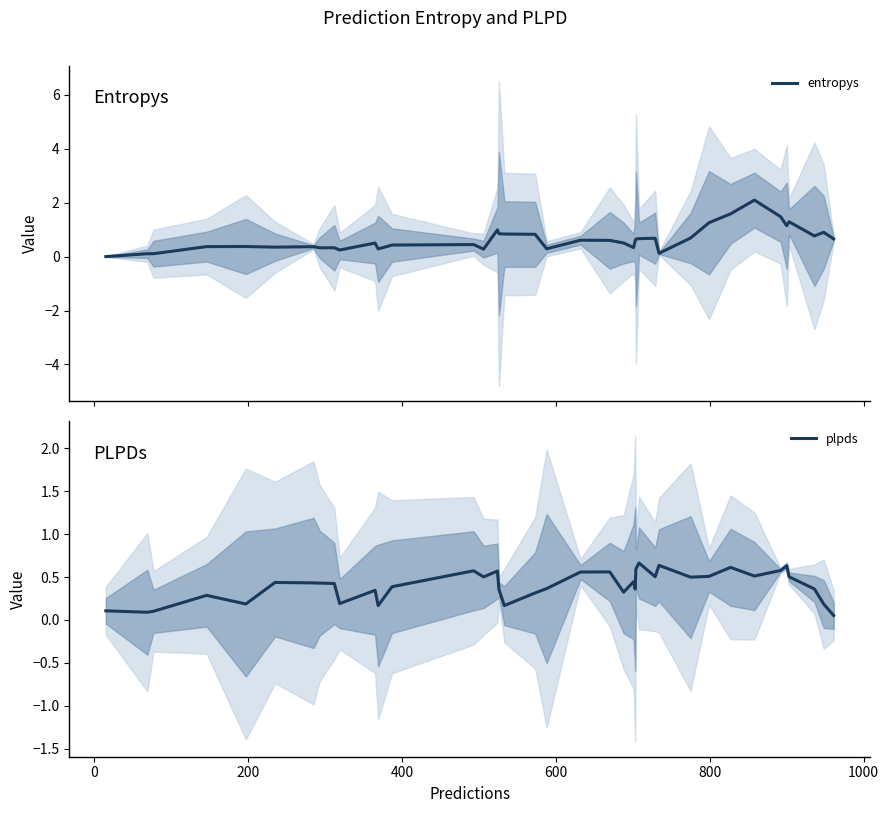

Which series ends up on top after the final intersection of entropys and plpds?

entropys